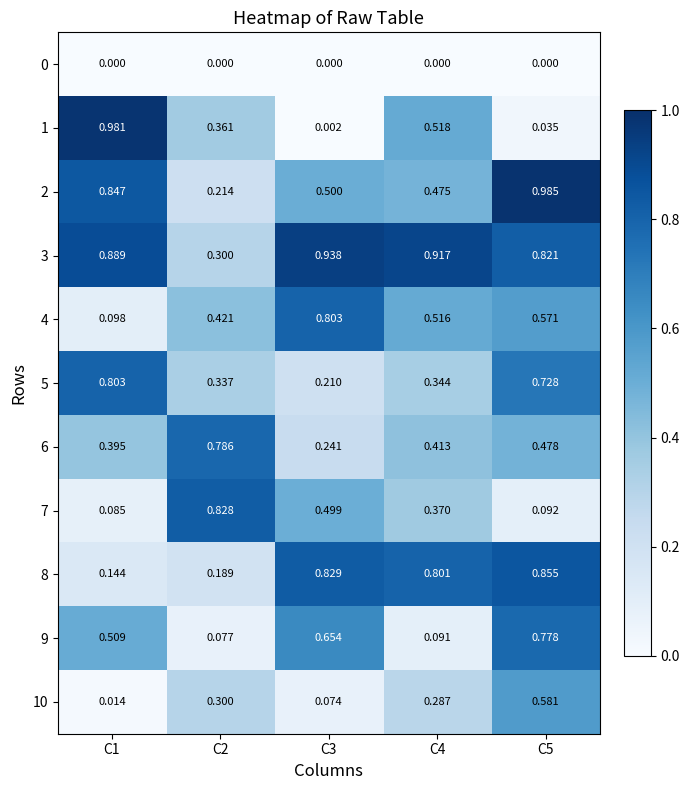

Is the value of 0 at C1 greater than the value of 8 at C4?

No